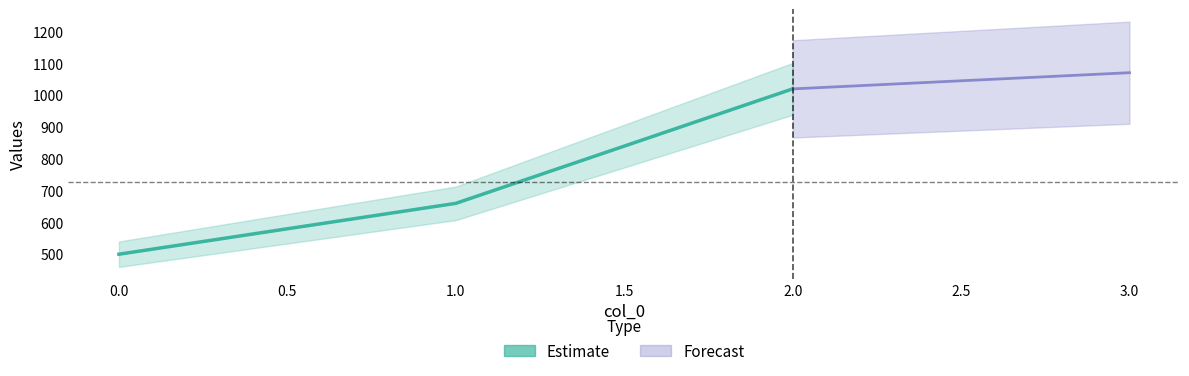

Where does the data first go above 660?

2